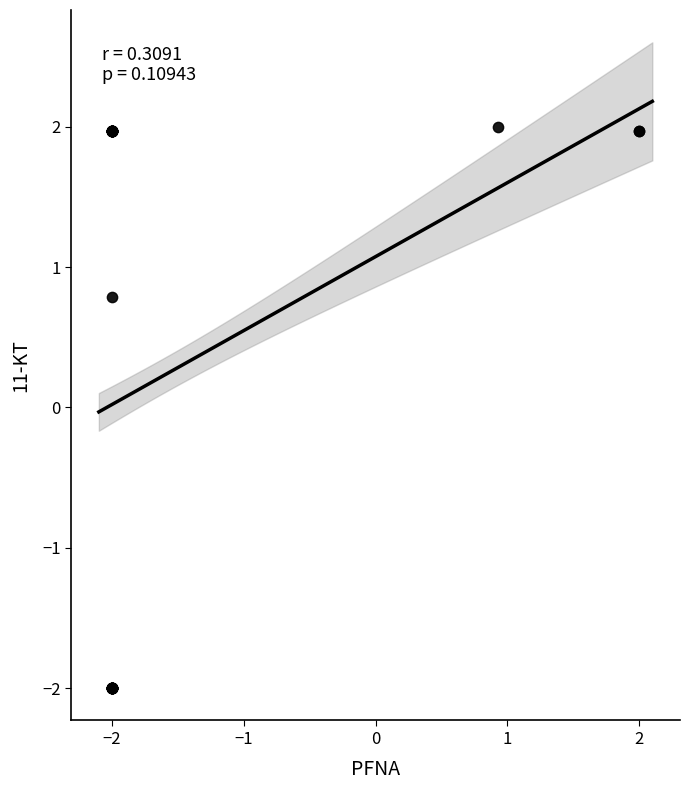

What Y value in the scatter plot is closest to 0?

0.8